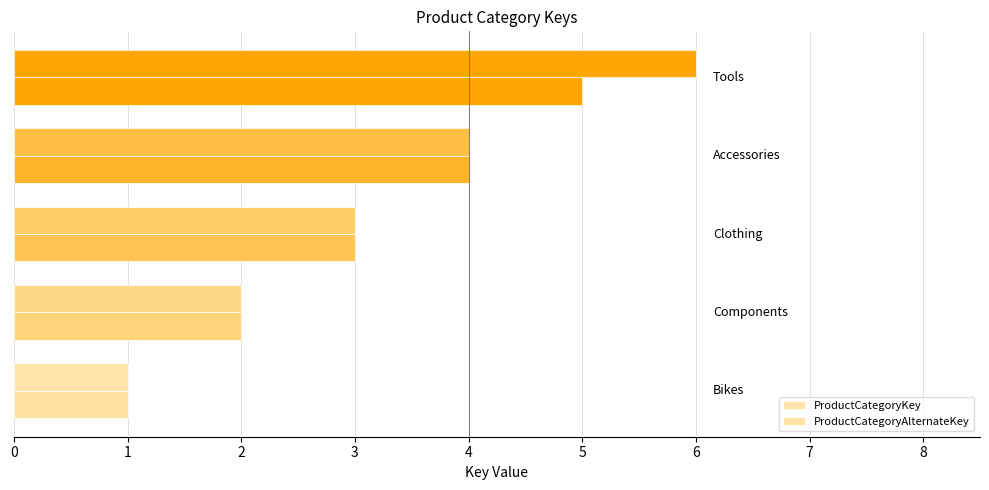

What is the minimum value shown in the chart?

1